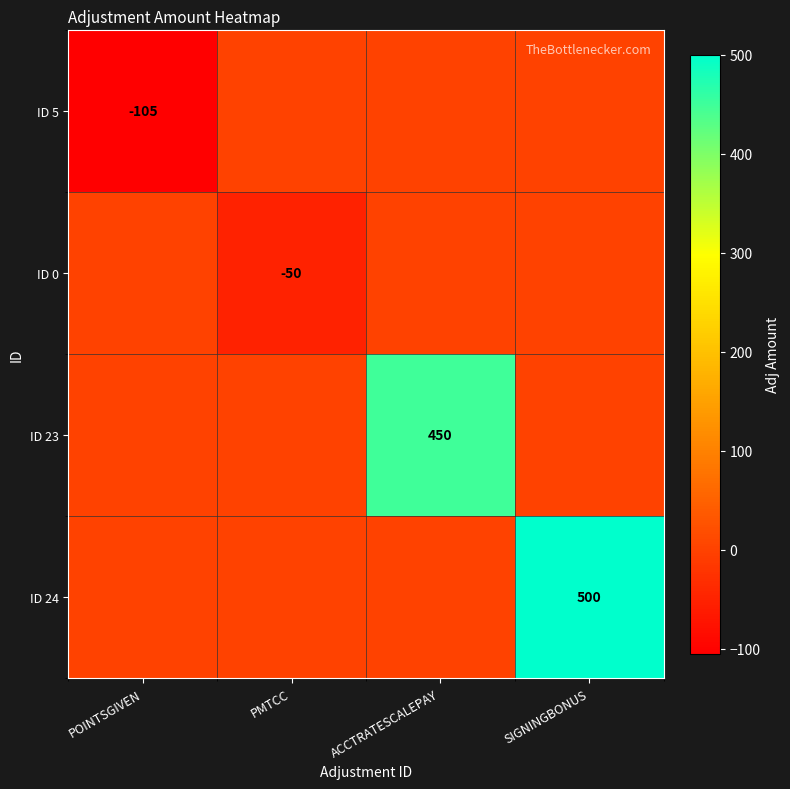

Is it true that ID 0 equals -50 at PMTCC?

True